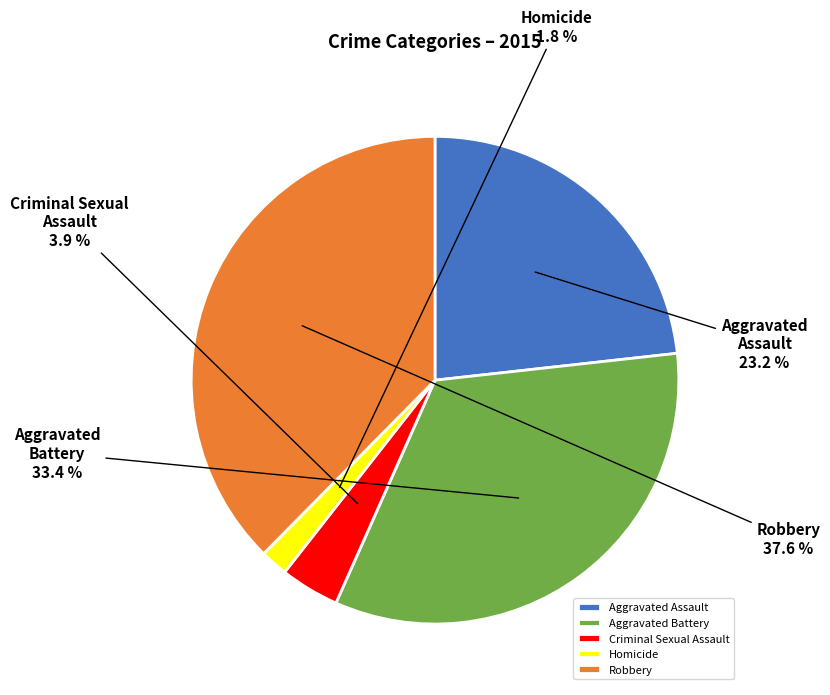

The Robbery slice represents 38% of the pie. True or false?

True